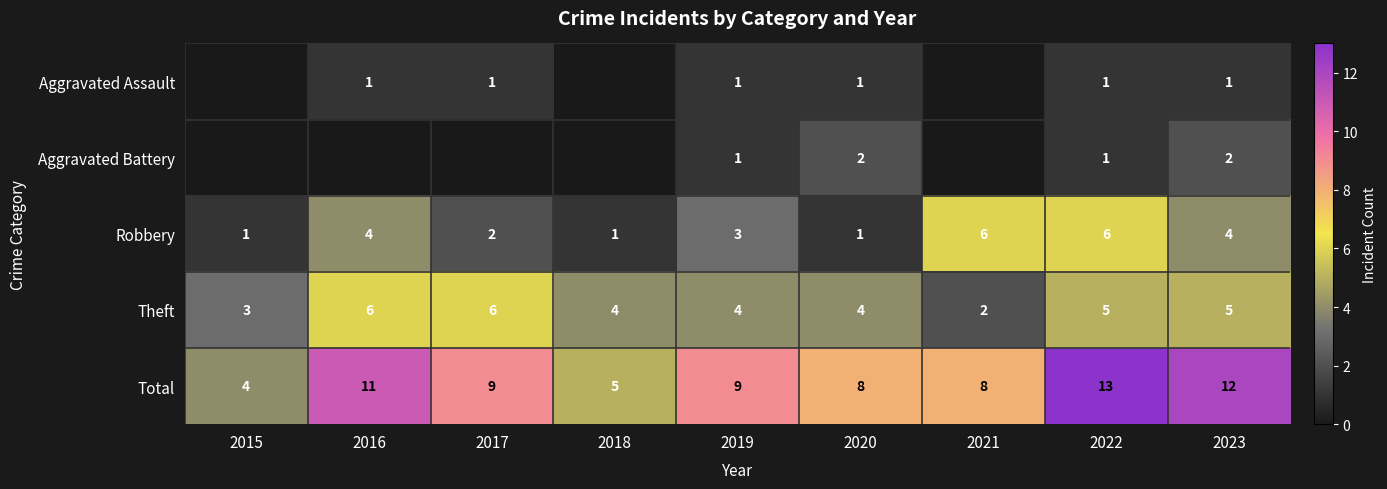

Is the value of Aggravated Assault at 2017 greater than the value of Theft at 2020?

No